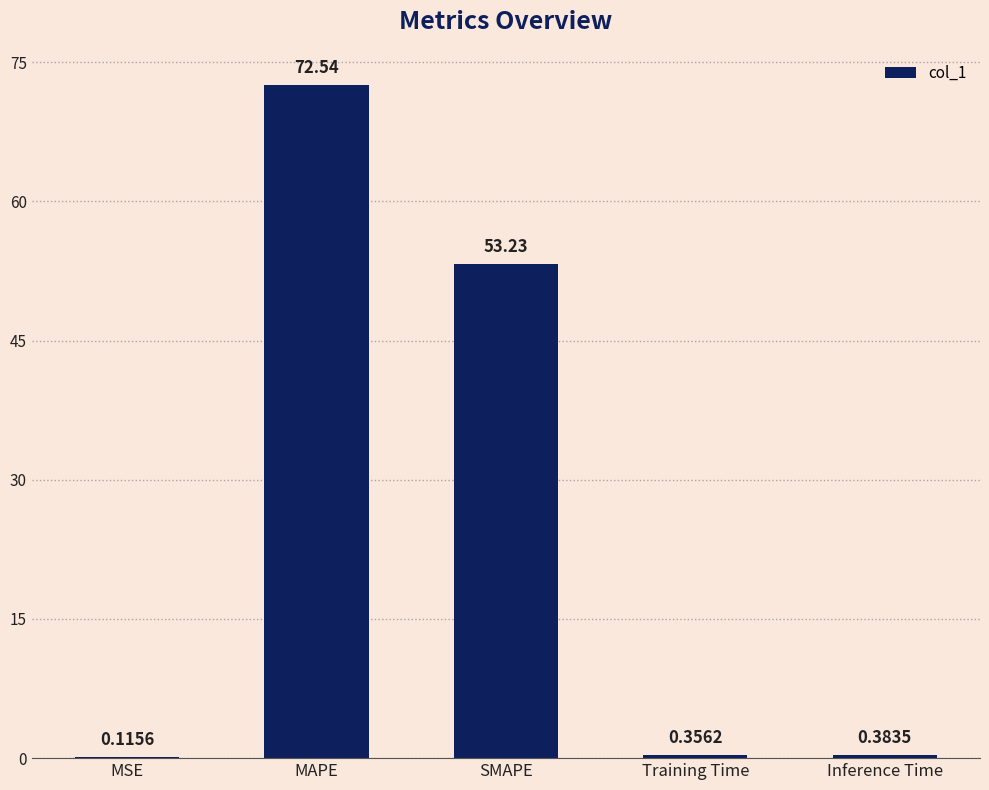

The value at MAPE is 72.5. True or false?

True